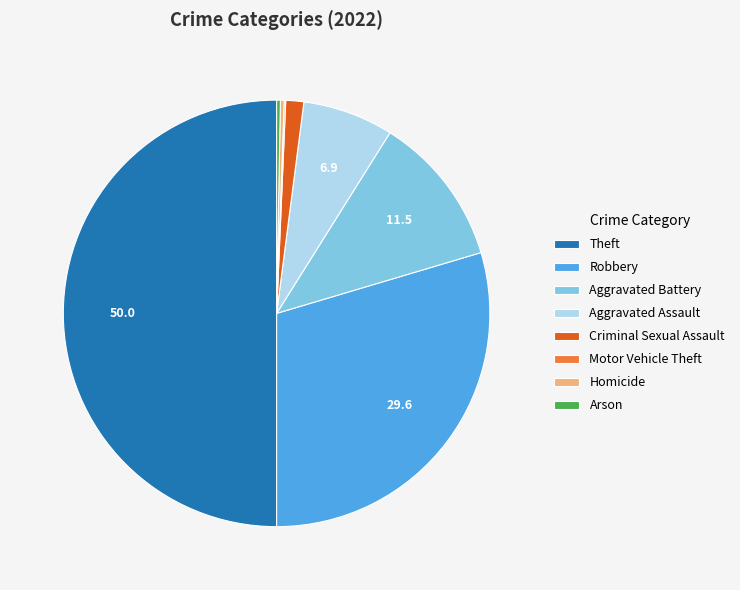

Which slice is the largest?

Theft